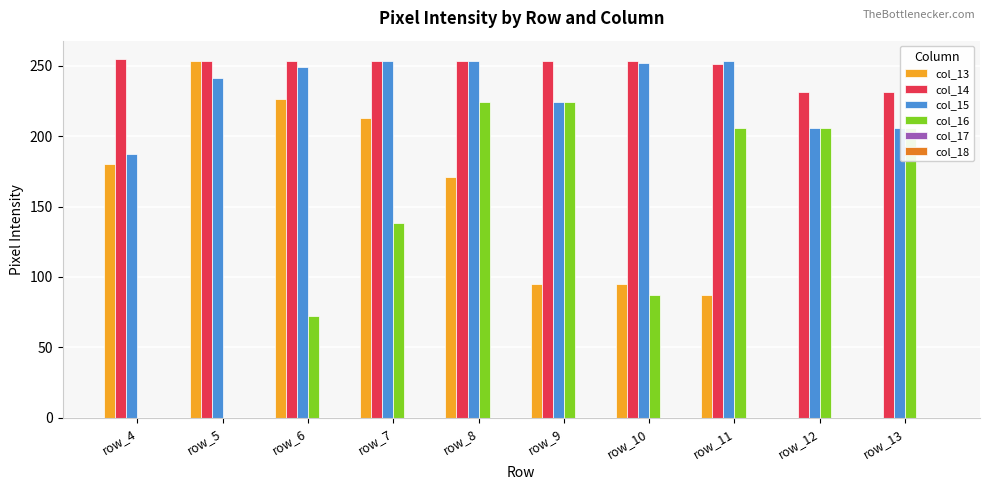

Which series changed the most between row_6 and row_8?

col_16